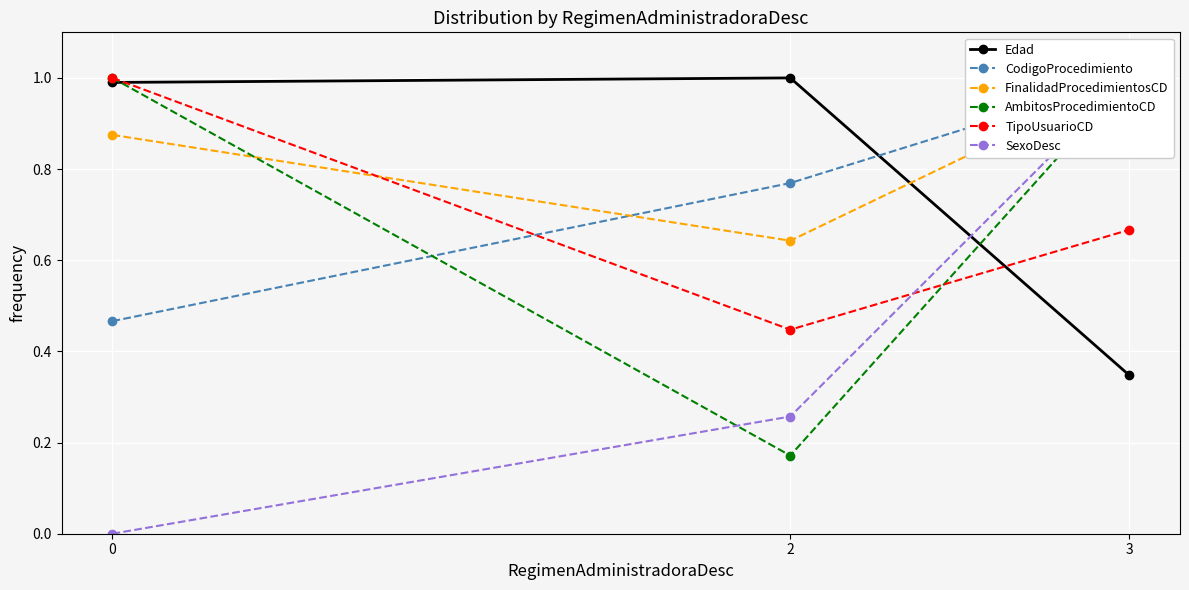

Is the value of SexoDesc at 2 greater than the value of TipoUsuarioCD at 3?

No